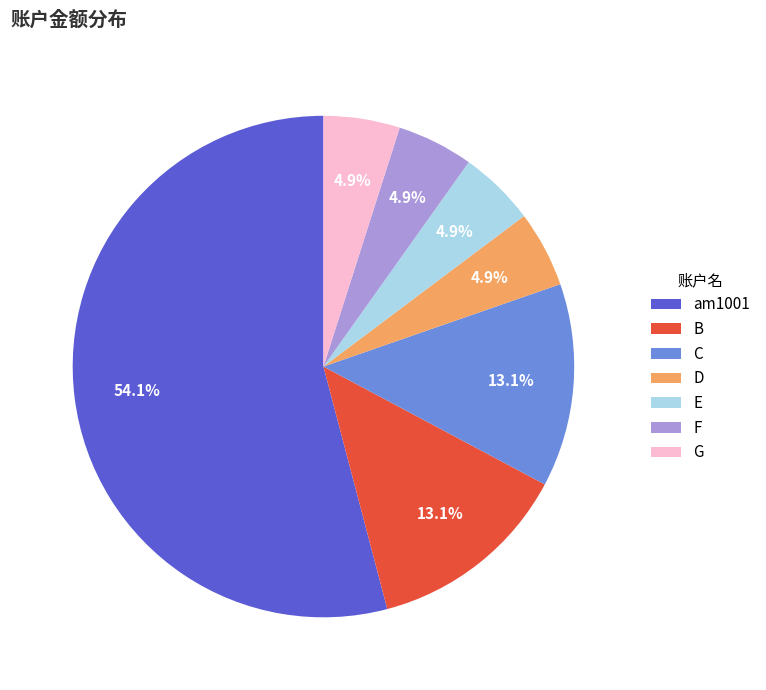

To the nearest percent, what percentage of the pie is G?

5%